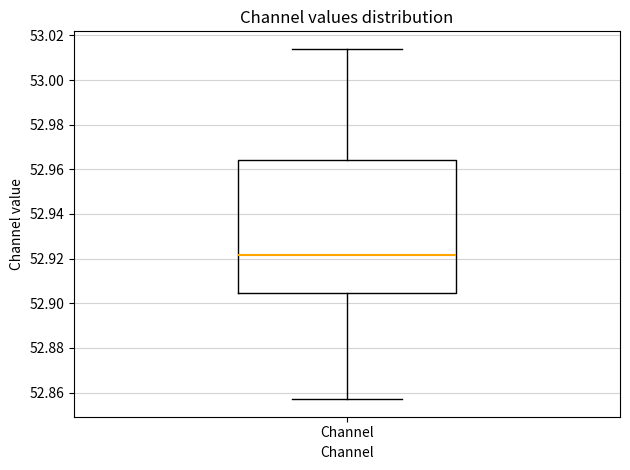

Read this box plot against the y-axis: the position of the median line, the range covered by the box, and the ends of both whiskers. The values are not printed on the chart, so give them approximately, as read against the axis.

median 52.922, box 52.904 to 52.964, whiskers 52.858 to 53.014